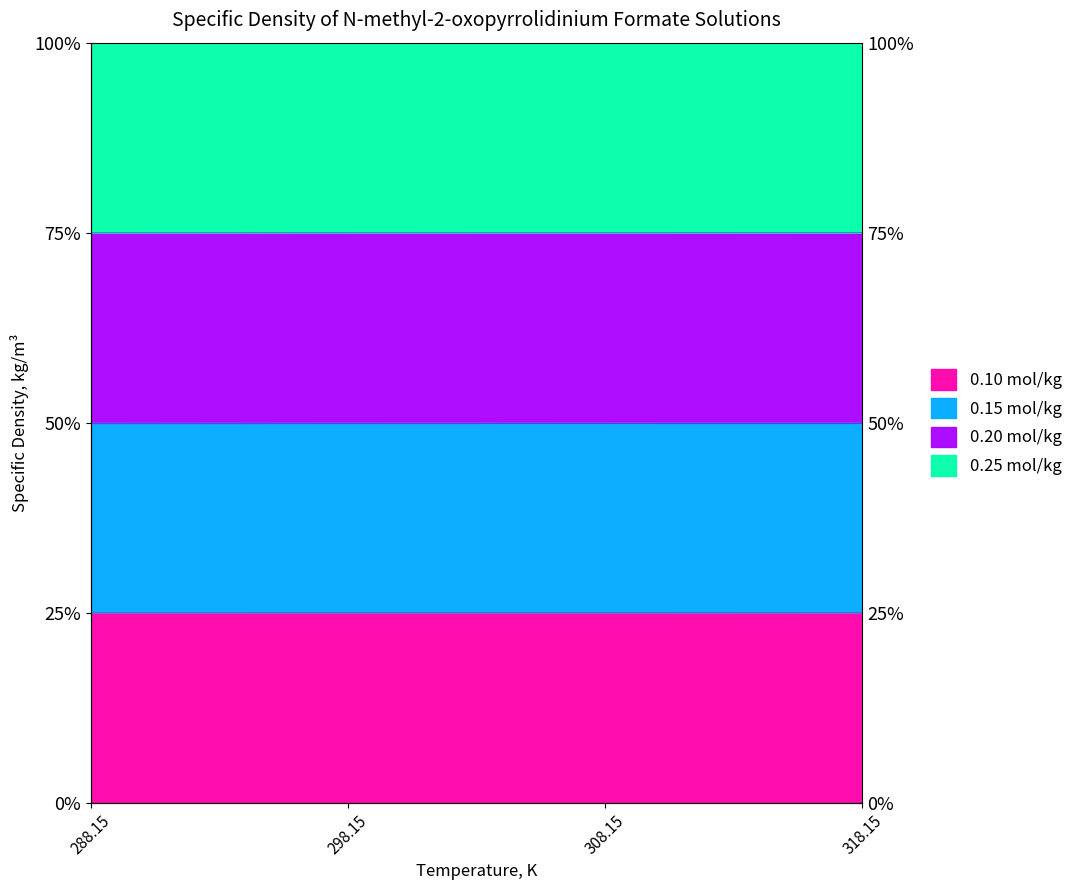

What is the value of the 0.20 mol/kg point at the 3rd from the left?

50.0